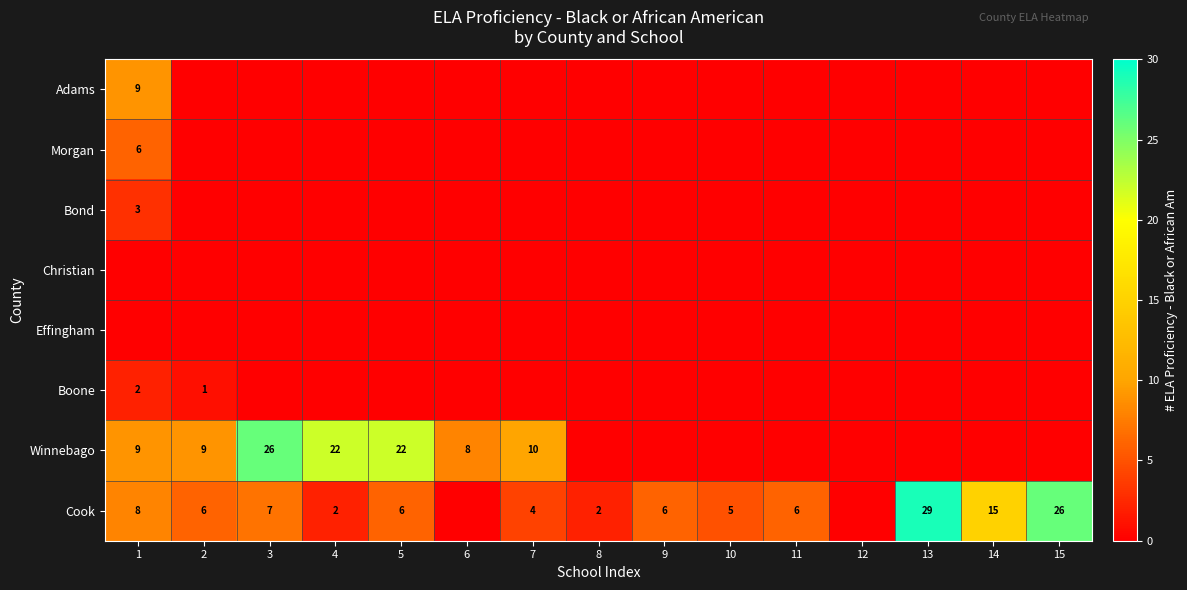

The Cook series shows 5 at 10. True or false?

True